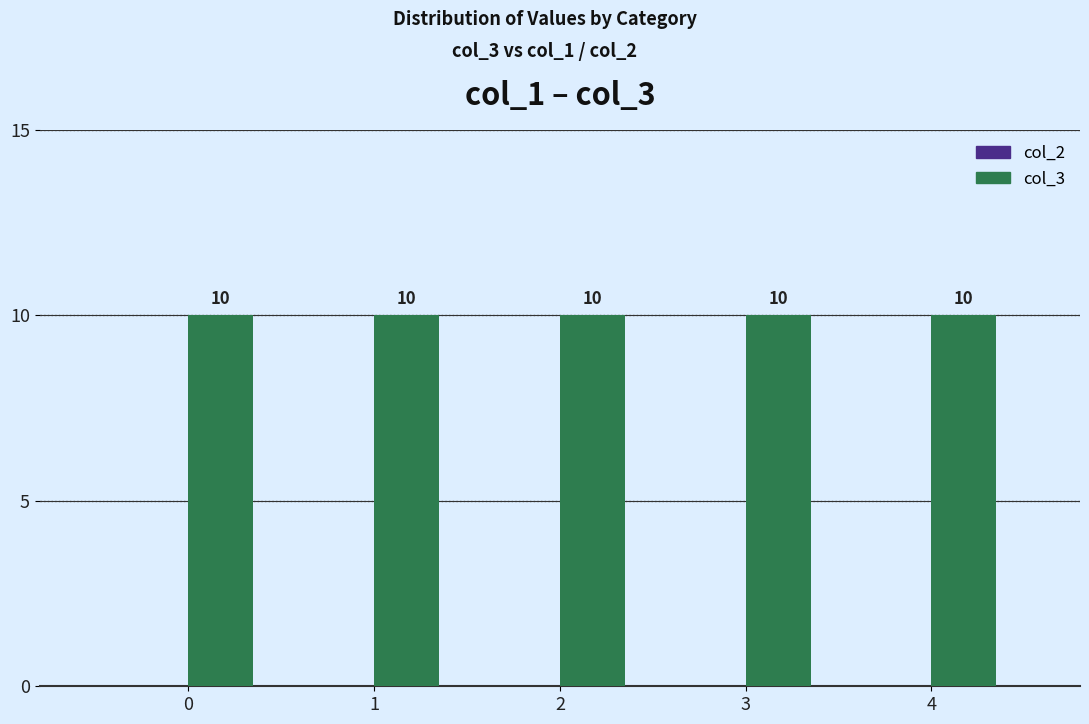

Is the value of col_2 at 1 greater than the value of col_3 at 1?

No